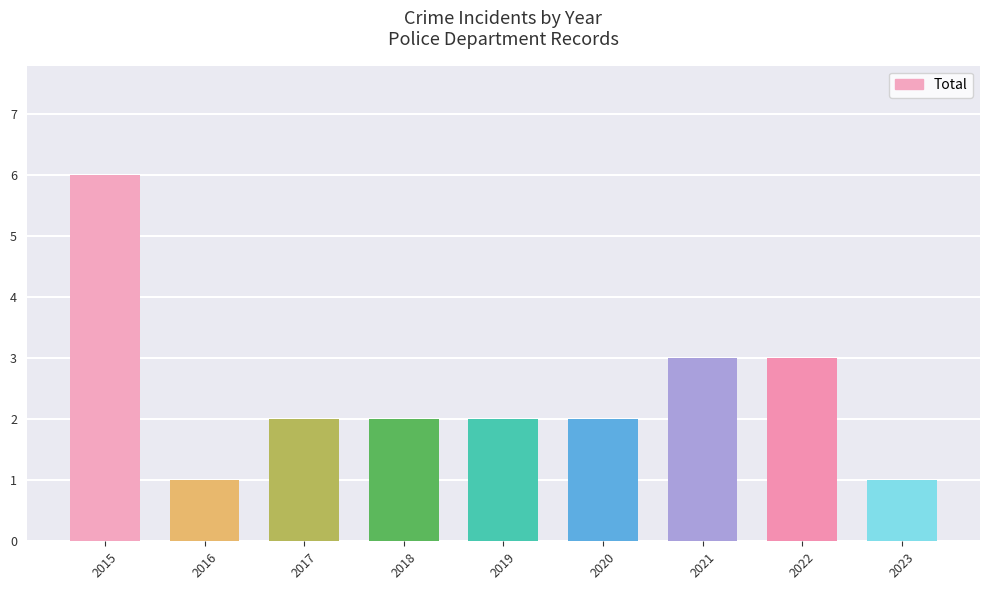

Count the values in the range 2 to 3.

6